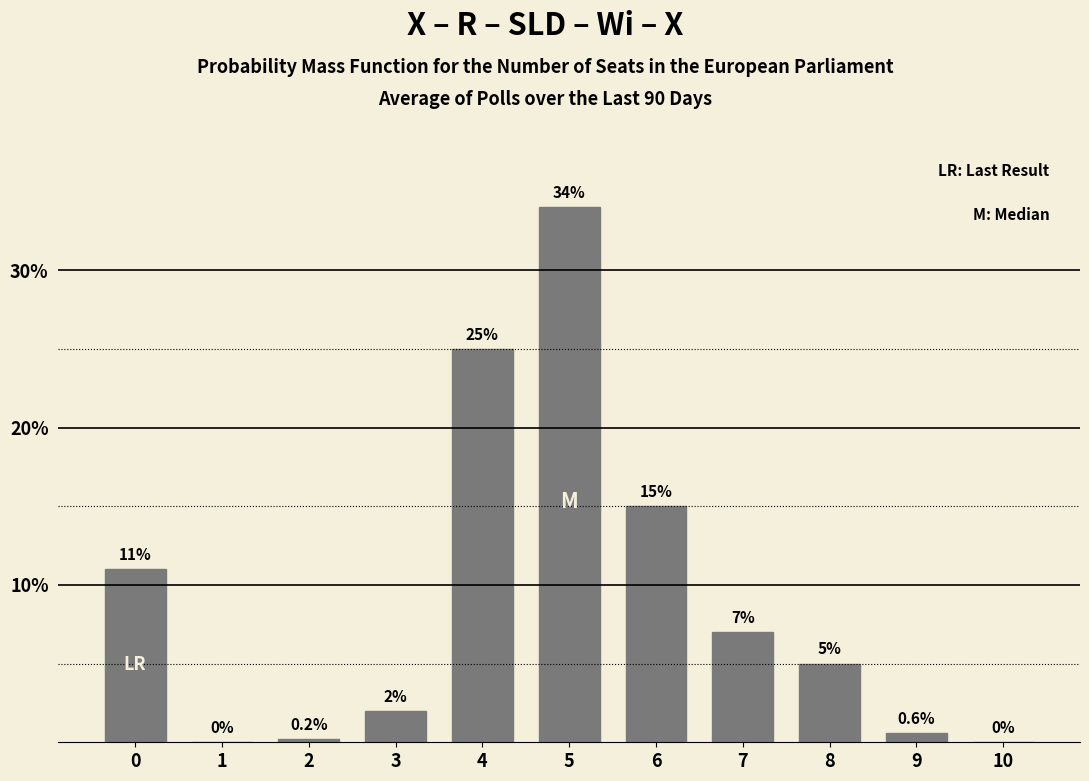

Reading right to left, list all the values displayed in this chart.

10=0.0	9=0.6	8=5.0	7=7.0	6=15.0	5=34.0	4=25.0	3=2.0	2=0.2	1=0.0	0=11.0